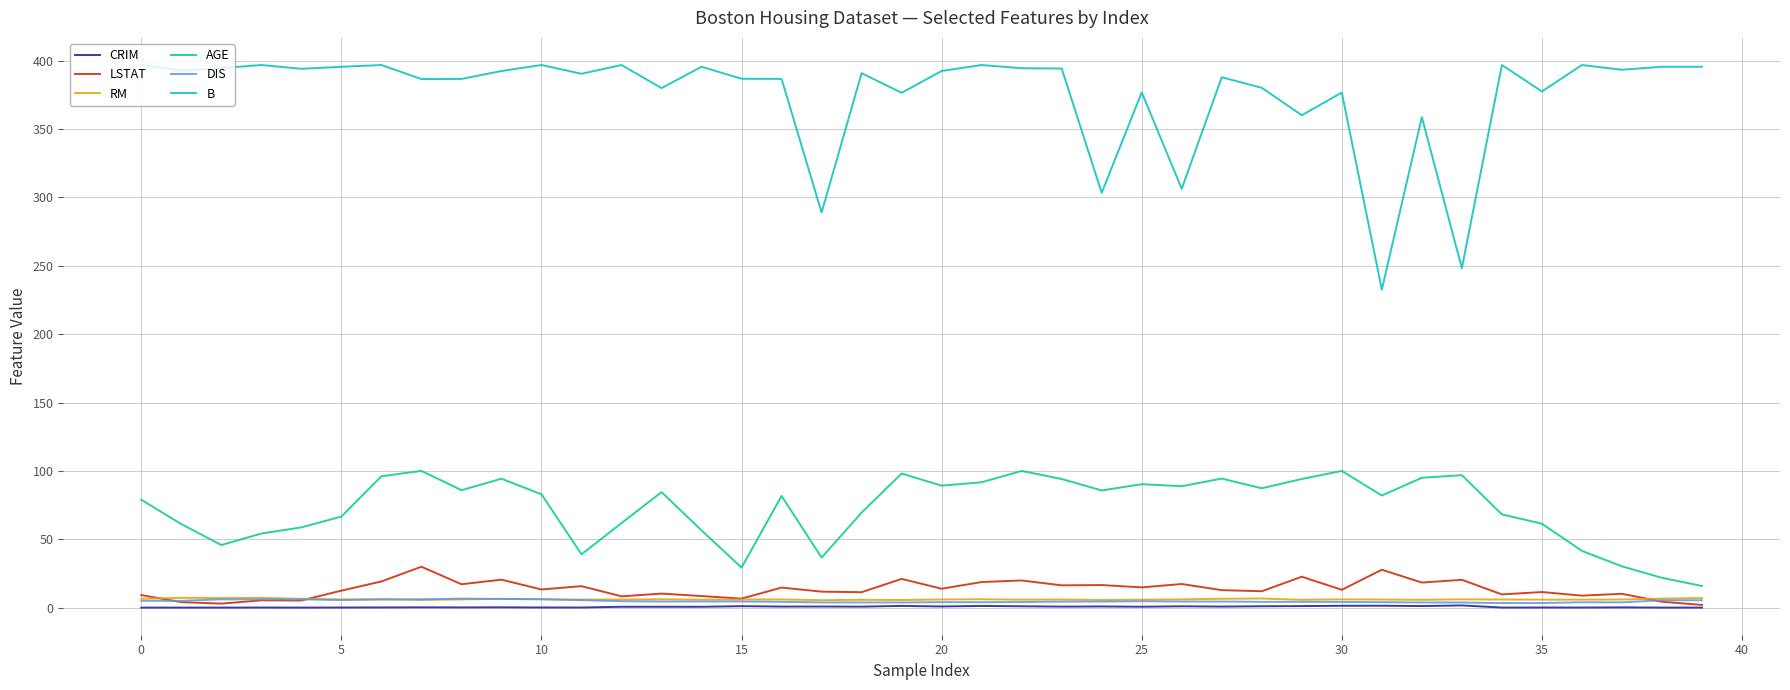

True or false: B and RM intersect in this chart.

False